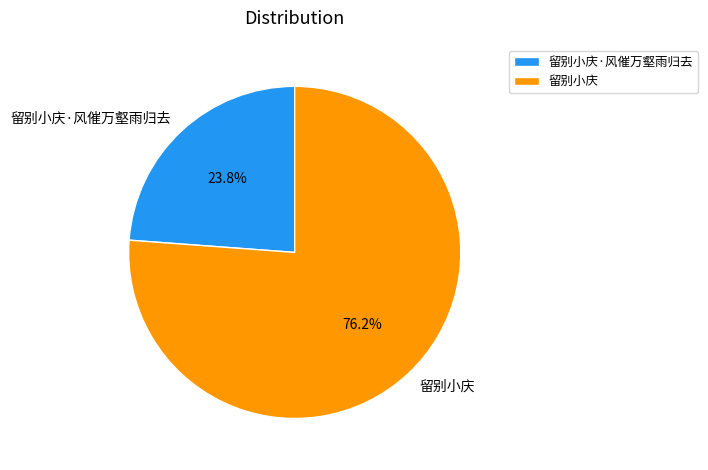

To the nearest percent, what is the combined percentage of 留别小庆·风催万壑雨归去 and 留别小庆?

100%